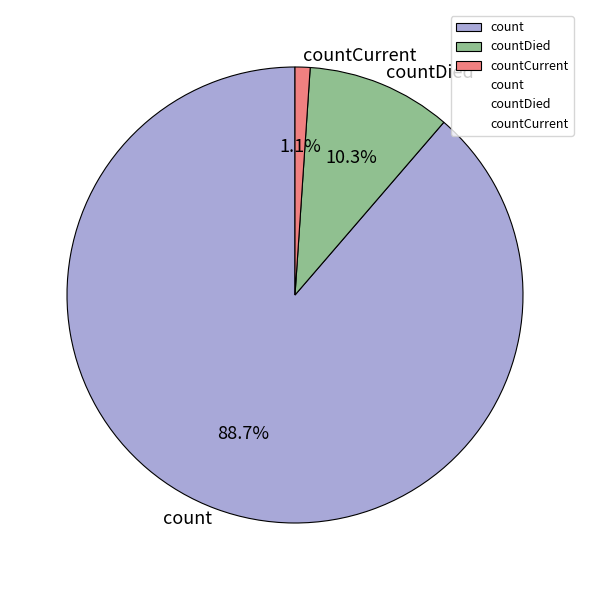

Rank the categories by value from highest to lowest.

count, countDied, countCurrent